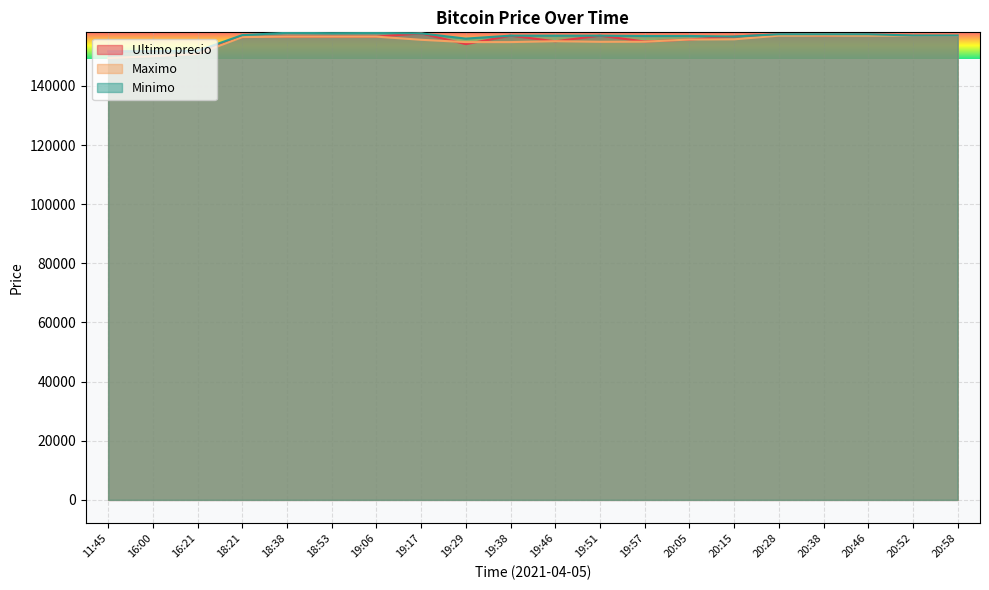

How many intersections are there between Ultimo precio and Minimo?

6